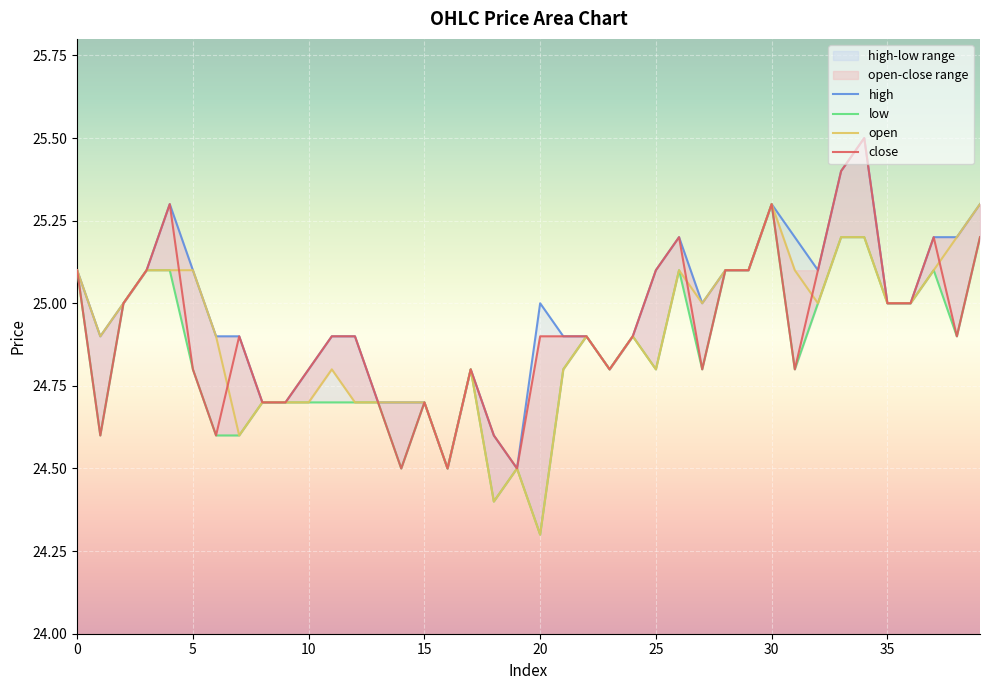

True or false: low and close intersect in this chart.

False